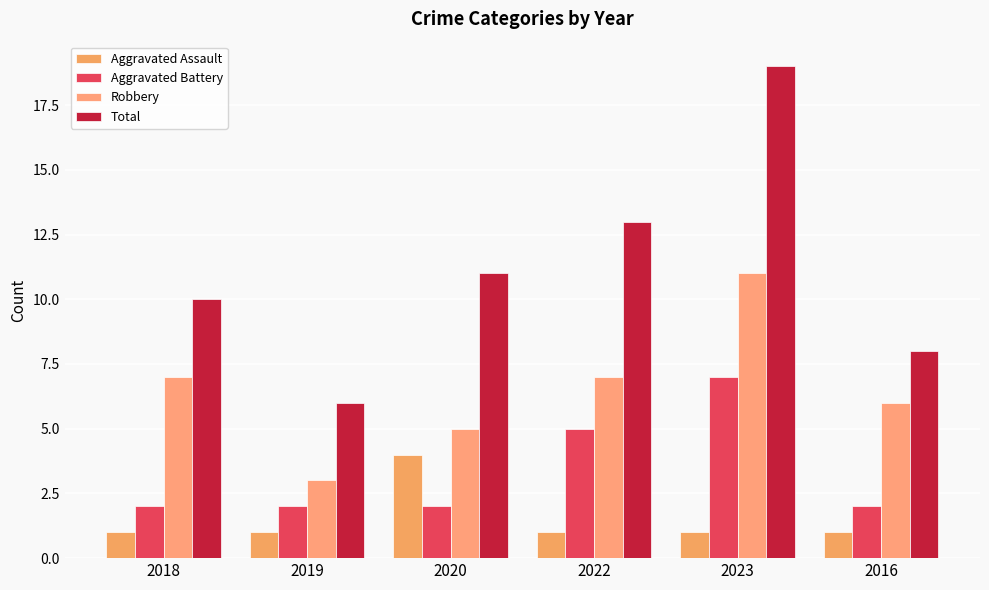

Which series has the largest total across all categories?

Total